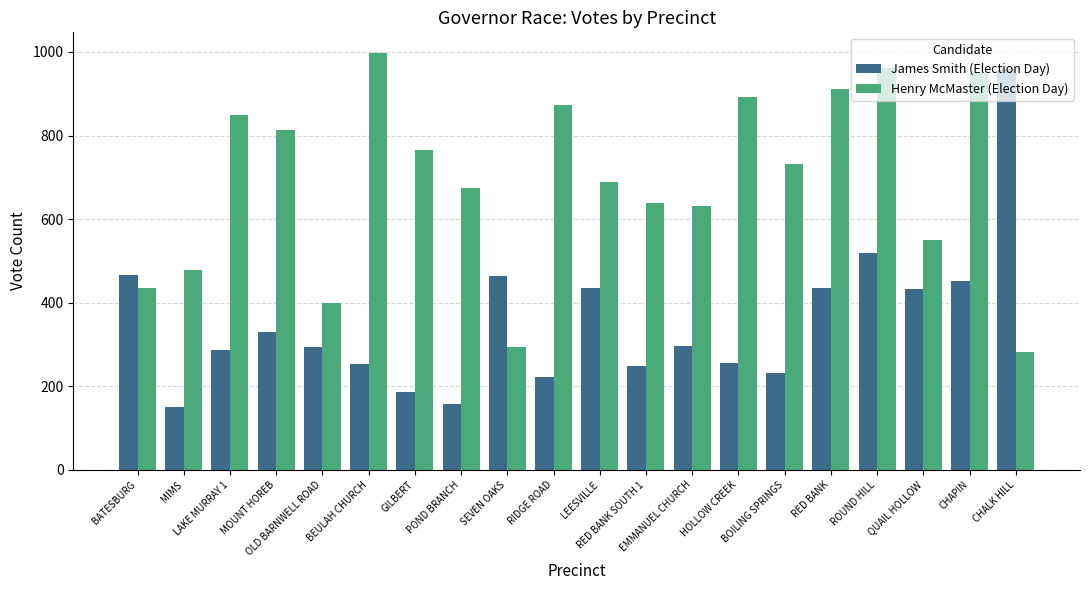

Rank the series by their average value, from highest to lowest.

Henry McMaster (Election Day), James Smith (Election Day)